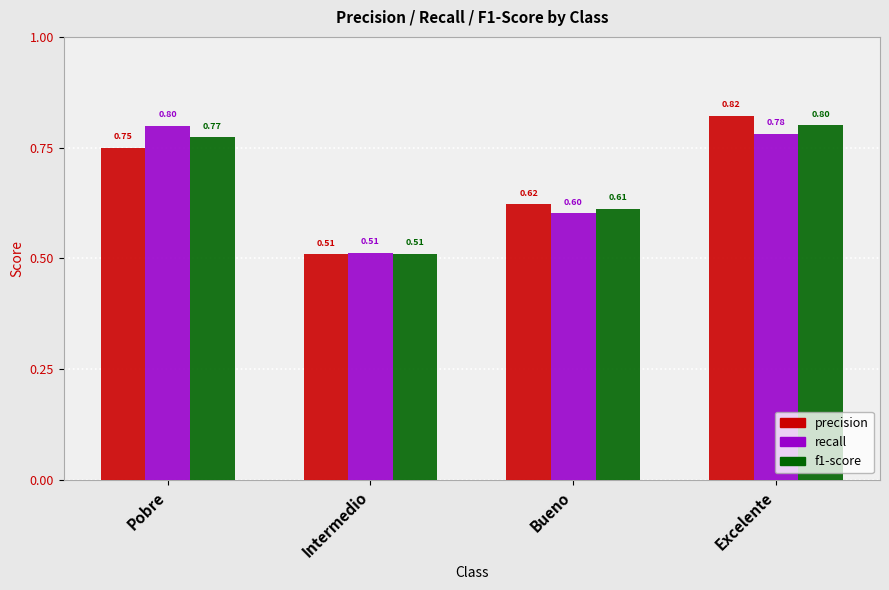

How many f1-score values are between 0 and 1?

4